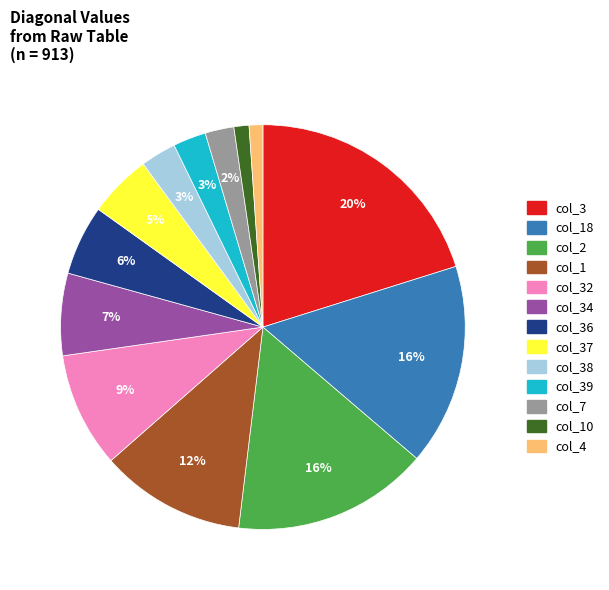

Is there a majority slice in this chart?

No